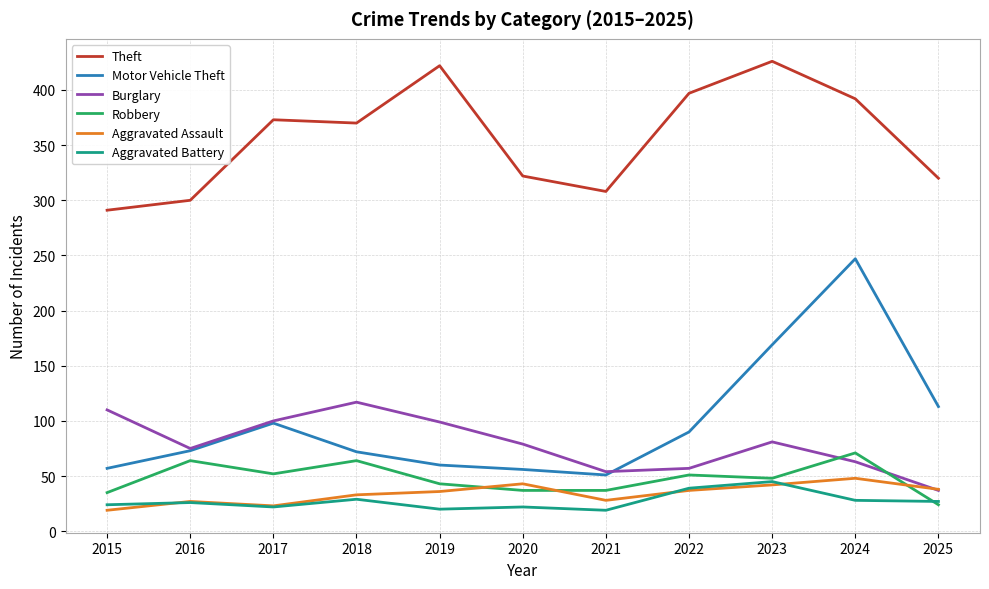

True or false: Motor Vehicle Theft and Aggravated Battery cross at least once.

False